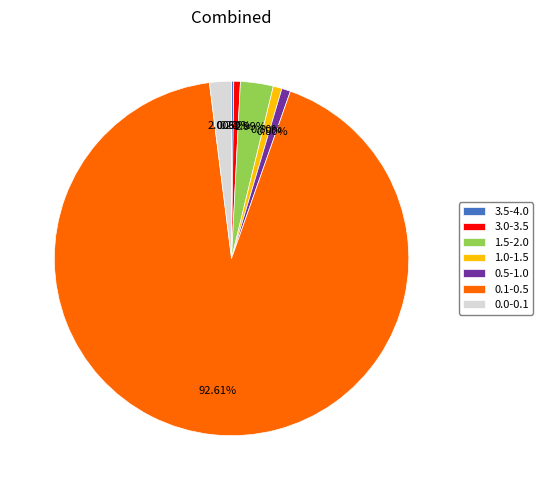

Which has a higher value, 1.5-2.0 or 3.0-3.5?

1.5-2.0